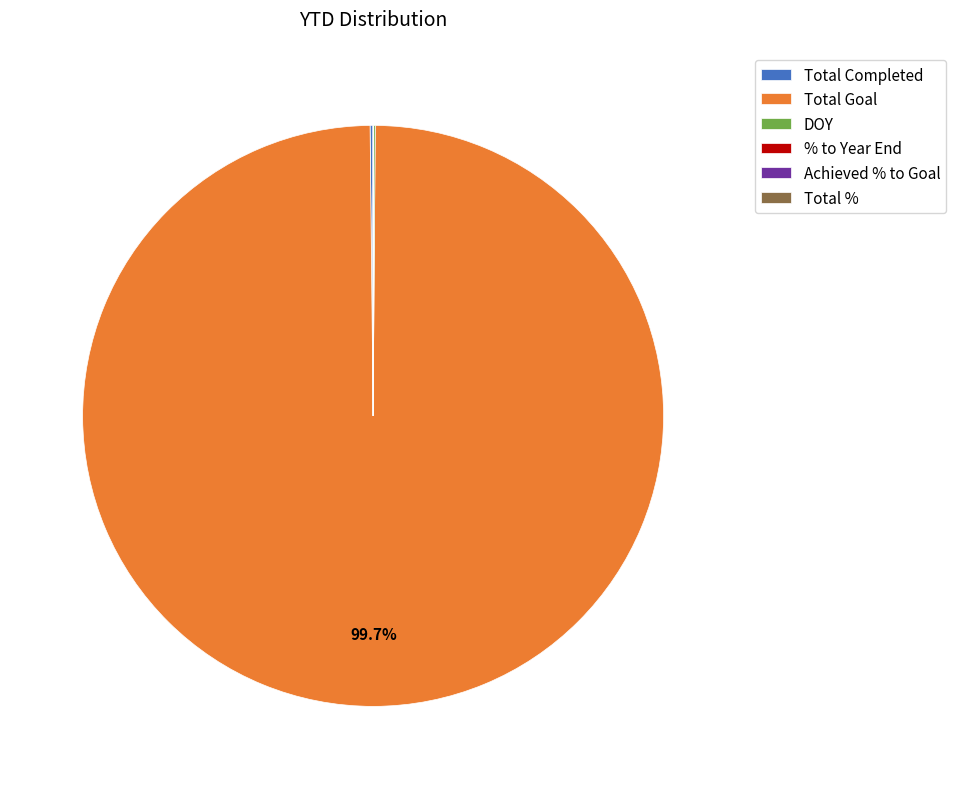

Is Total Goal the majority of the pie?

Yes